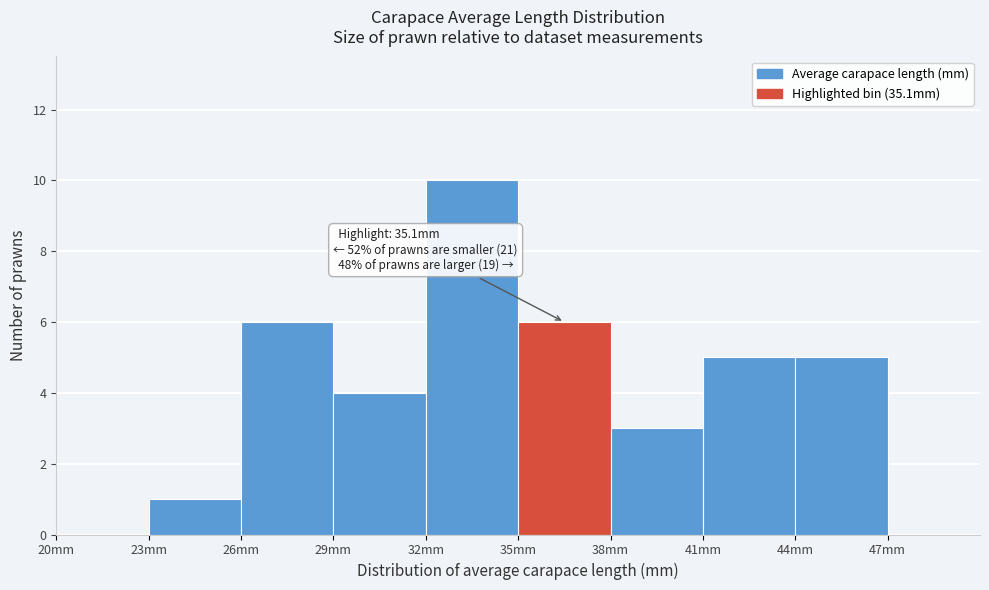

Over which range of the x-axis is the bar tallest?

32 to 35